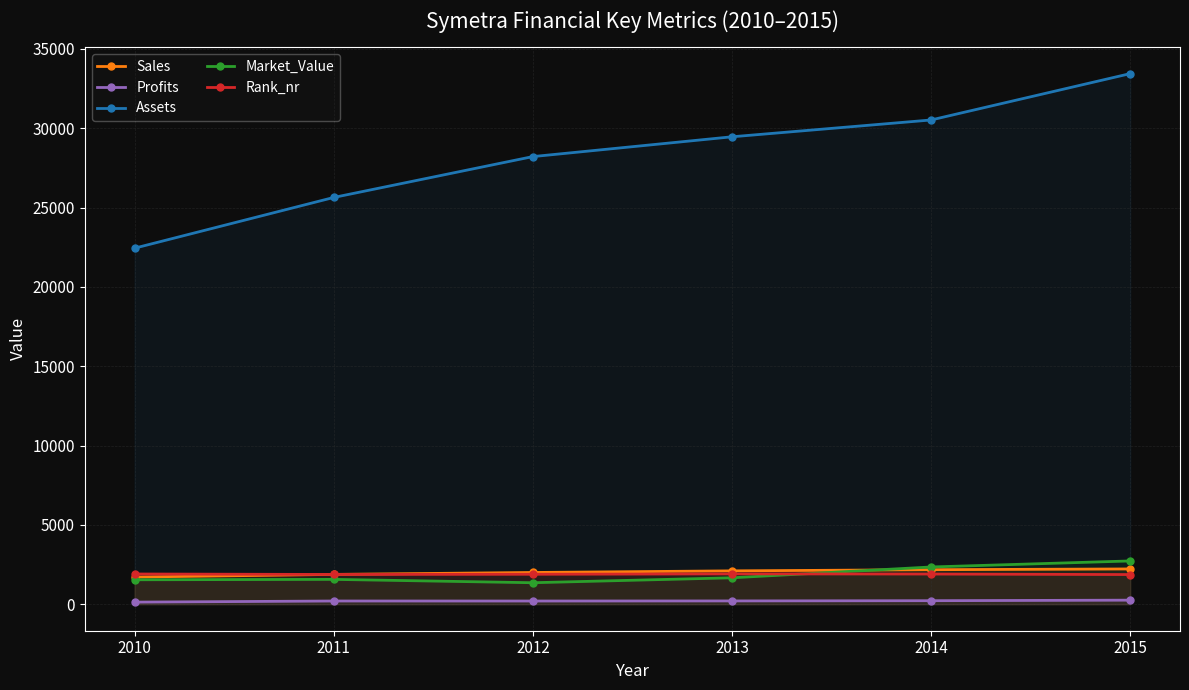

Reading left to right, extract all data points from this chart.

Sales: 1710.0	1878.0	1999.0	2101.0	2174.0	2222.0
Profits: 130.0	200.9	199.6	205.4	220.7	254.4
Assets: 22440.0	25637.0	28213.0	29461.0	30521.0	33443.0
Market_Value: 1540.0	1564.0	1353.0	1664.0	2346.0	2726.0
Rank_nr: 1904.0	1874.0	1887.0	1911.0	1901.0	1868.0